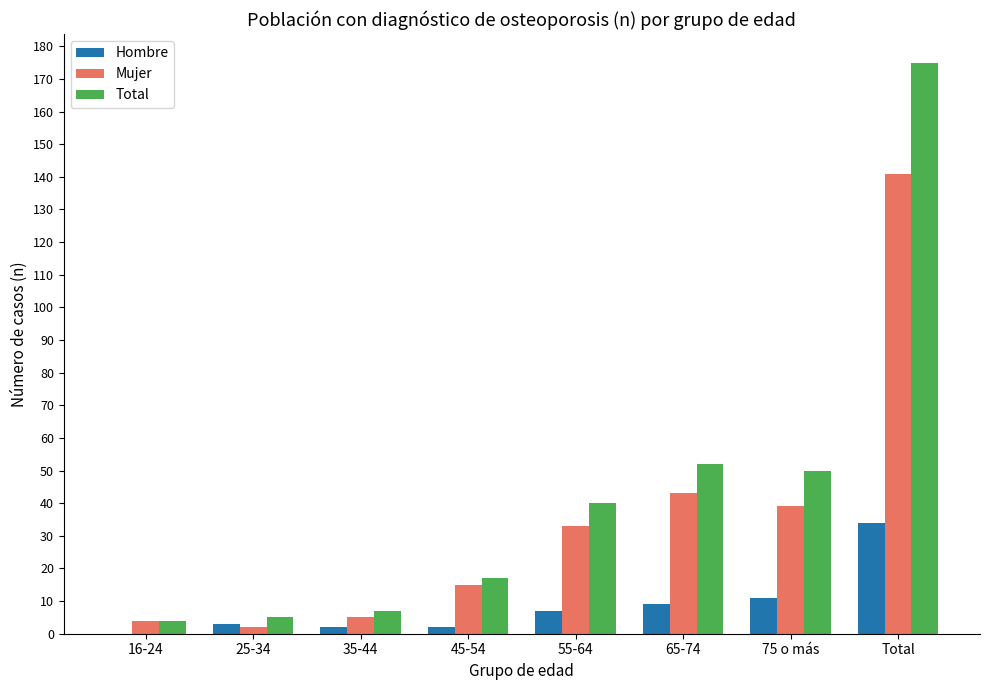

What value does the Hombre series have at 45-54?

2